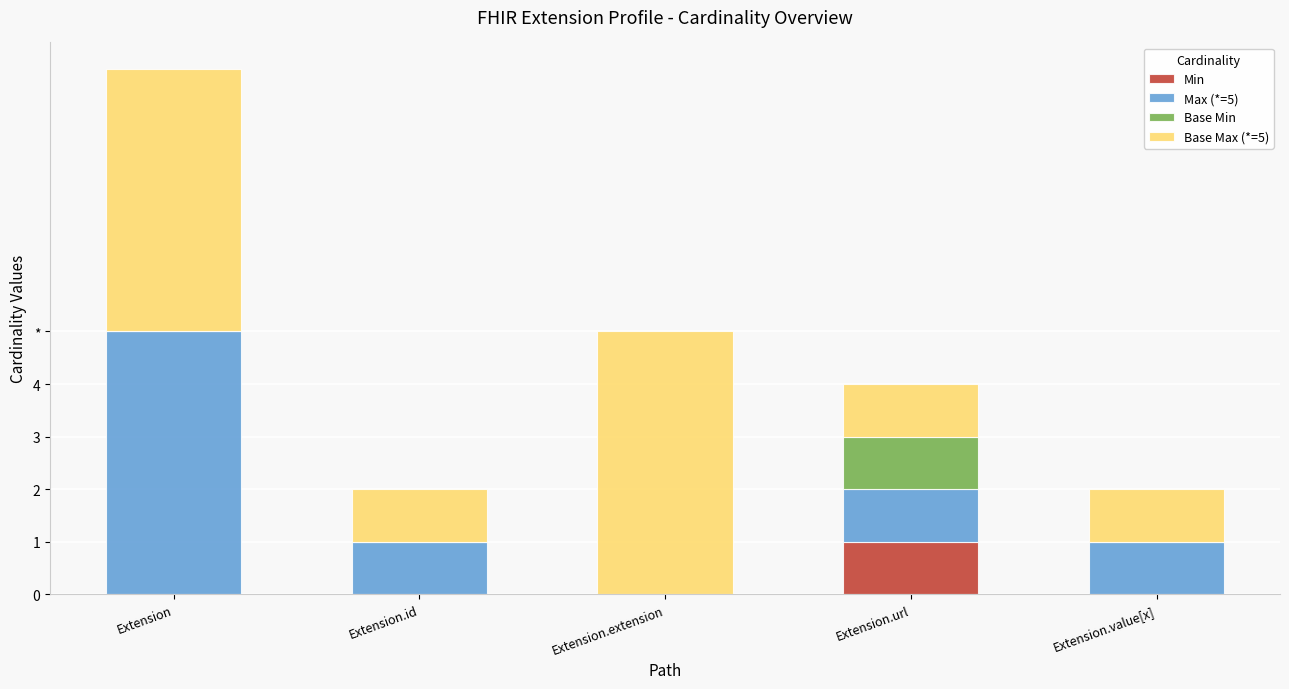

What is the sum of the Base Min values at Extension and Extension.url?

1